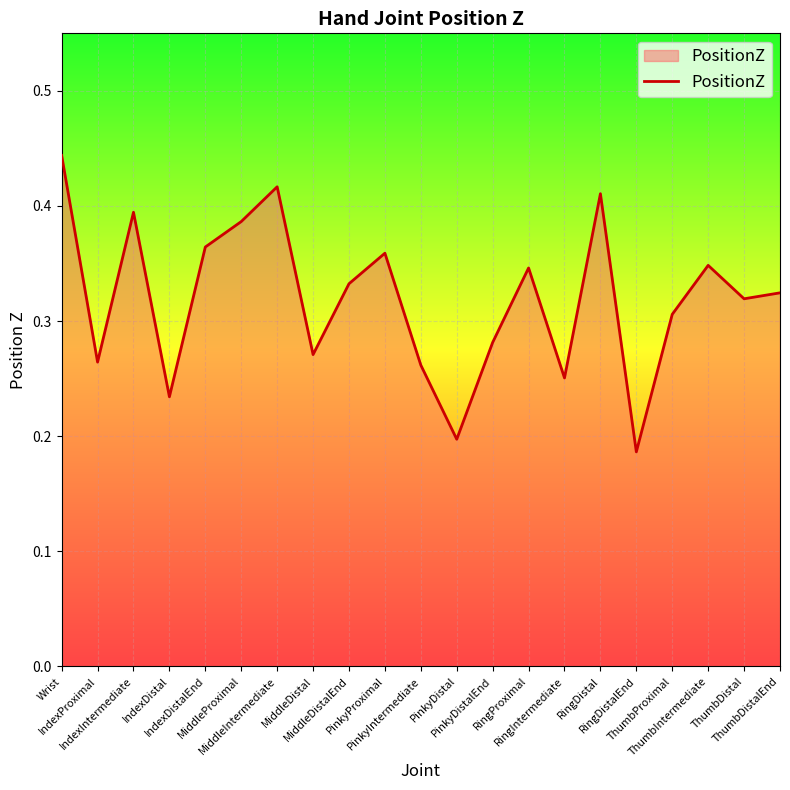

Reading left to right, extract all data points from this chart.

Wrist=0.4	IndexProximal=0.3	IndexIntermediate=0.4	IndexDistal=0.2	IndexDistalEnd=0.4	MiddleProximal=0.4	MiddleIntermediate=0.4	MiddleDistal=0.3	MiddleDistalEnd=0.3	PinkyProximal=0.4	PinkyIntermediate=0.3	PinkyDistal=0.2	PinkyDistalEnd=0.3	RingProximal=0.3	RingIntermediate=0.3	RingDistal=0.4	RingDistalEnd=0.2	ThumbProximal=0.3	ThumbIntermediate=0.3	ThumbDistal=0.3	ThumbDistalEnd=0.3